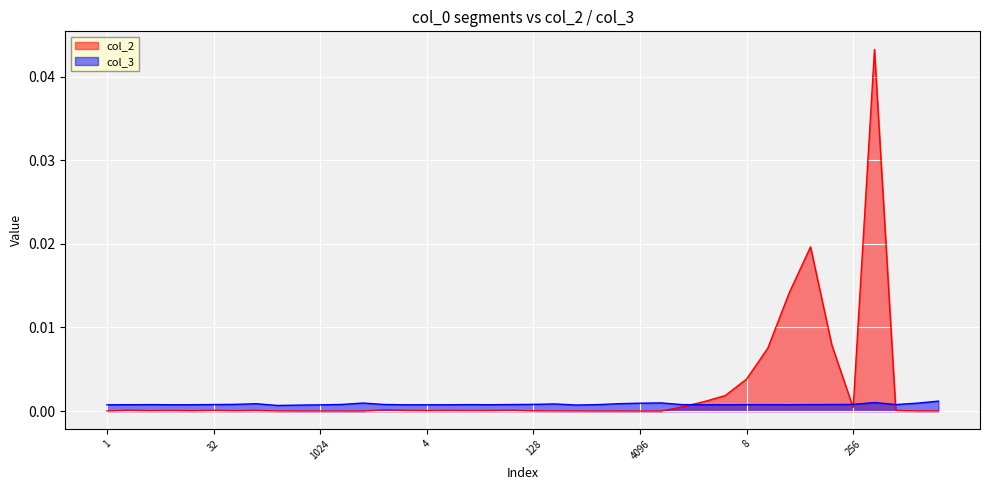

Which series has the widest spread of values?

col_2